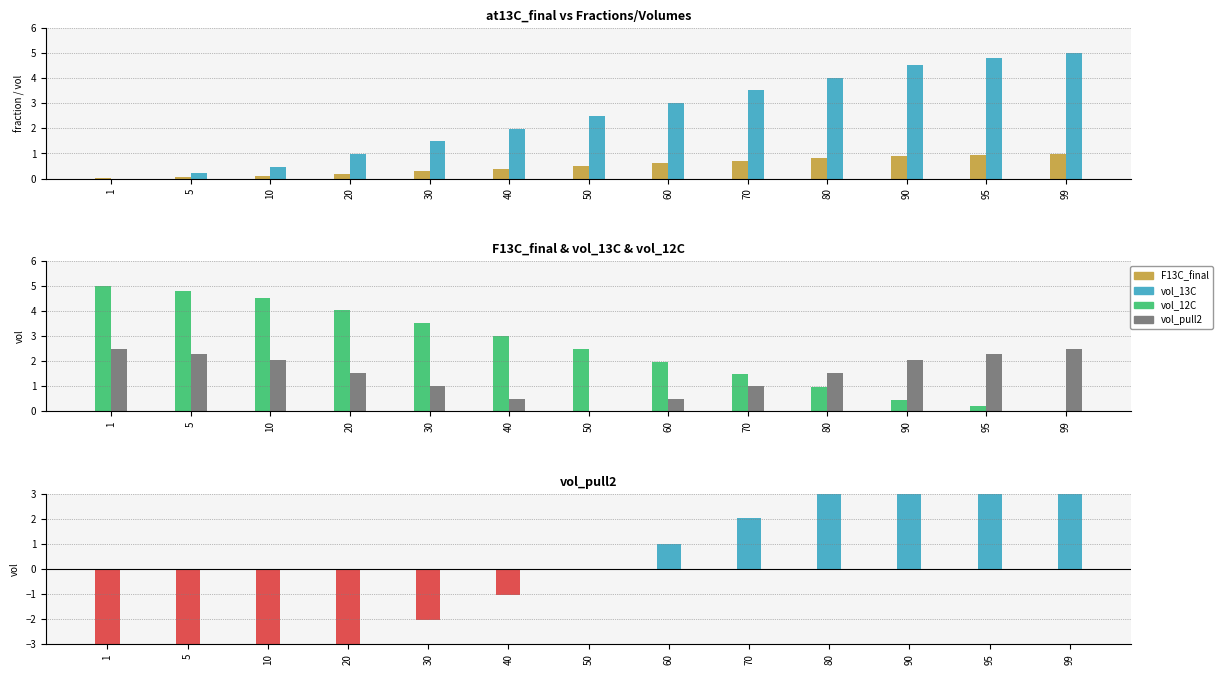

At which label is F13C_final closest to 0?

1